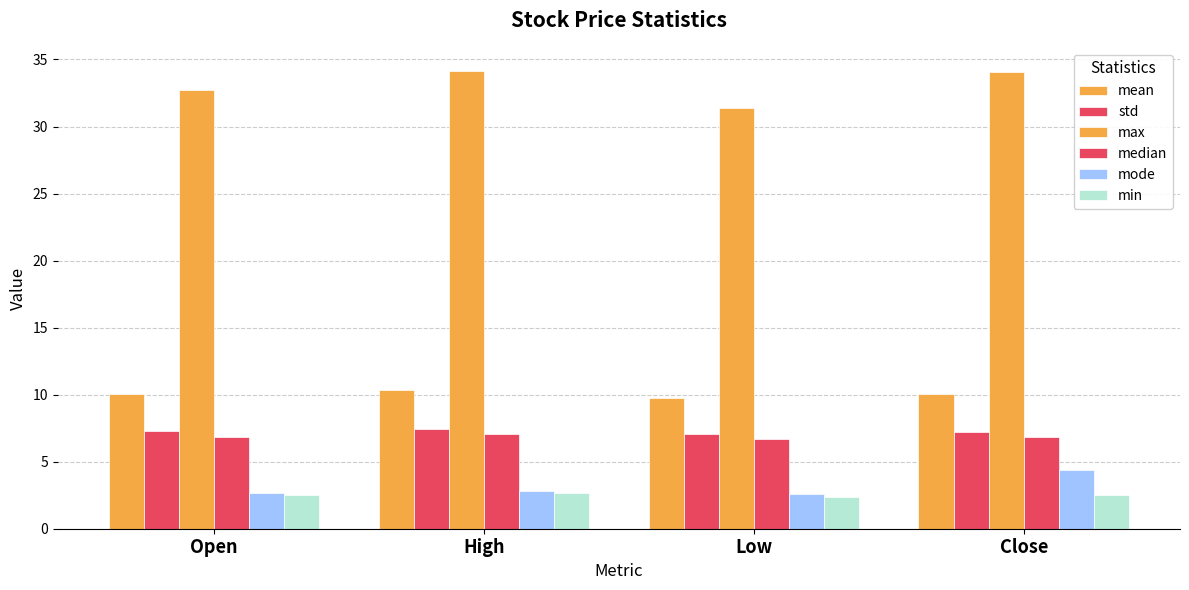

What is the label of the 3rd bar from the right?

High